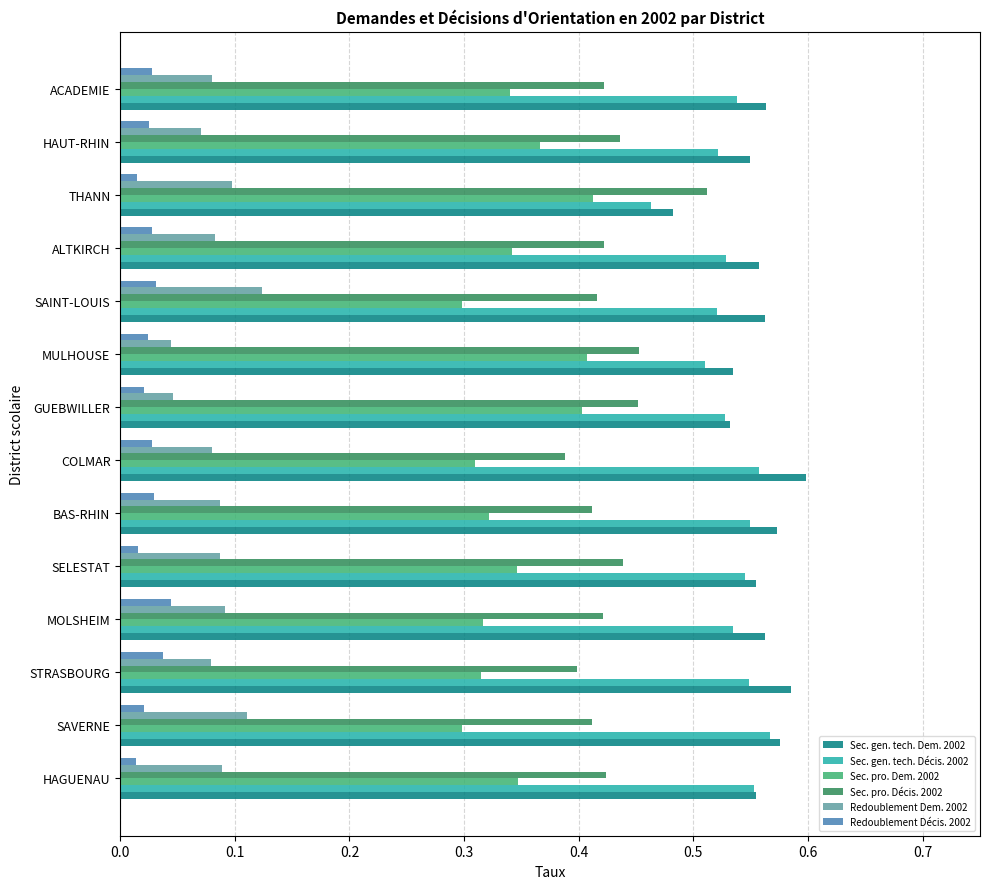

What is the total value across all series at ACADEMIE?

2.0